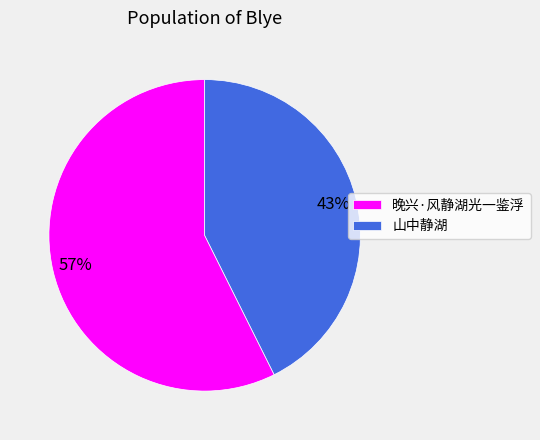

Is it true that 晚兴·风静湖光一鉴浮 is 48% of the pie?

False